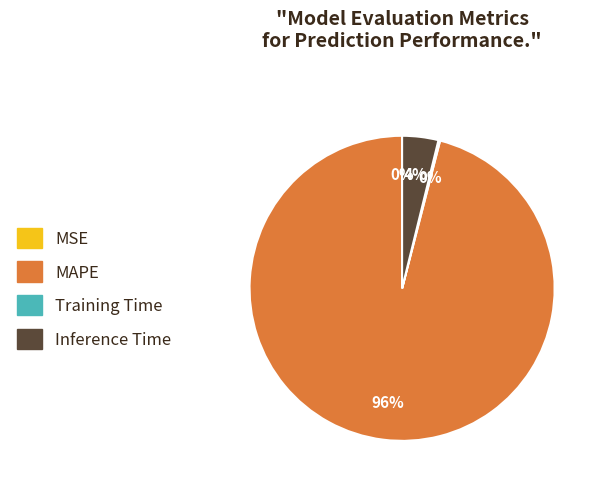

What percentage is the Inference Time slice, to the nearest percent?

4%